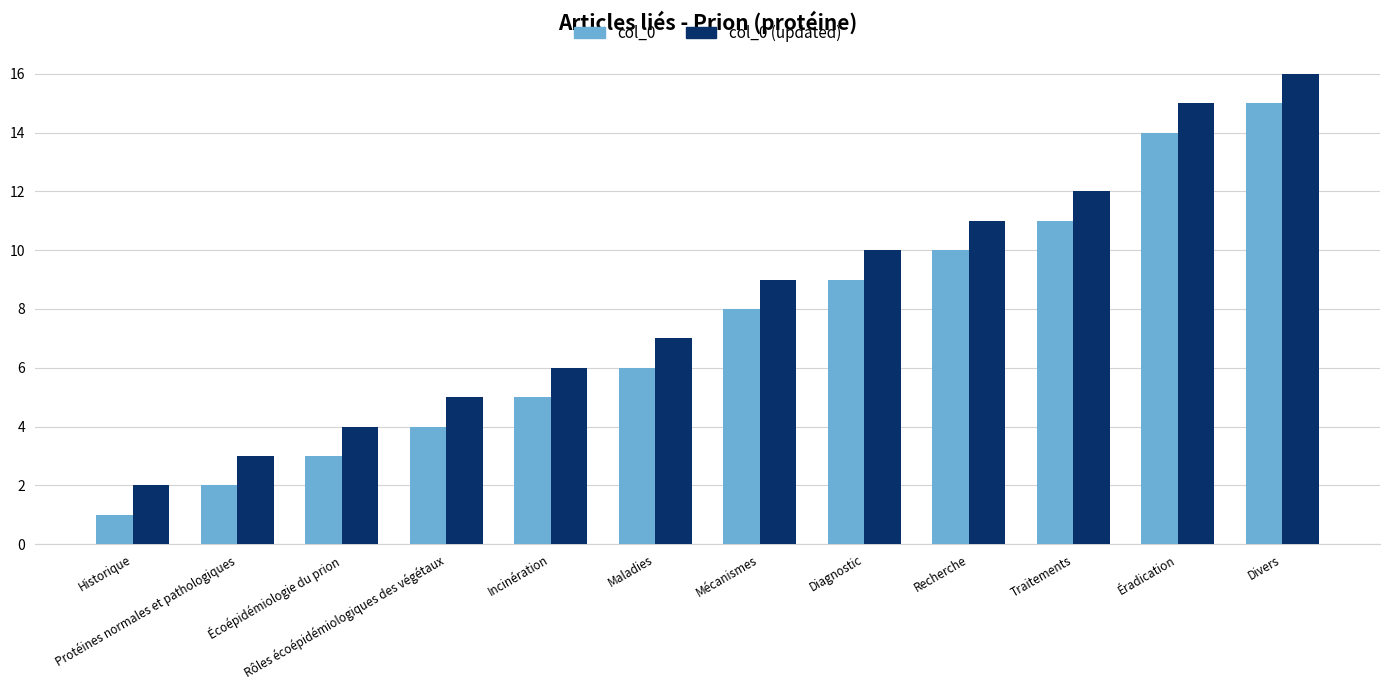

What is the difference between the maximum and second lowest values in the col_0 (updated) series?

13